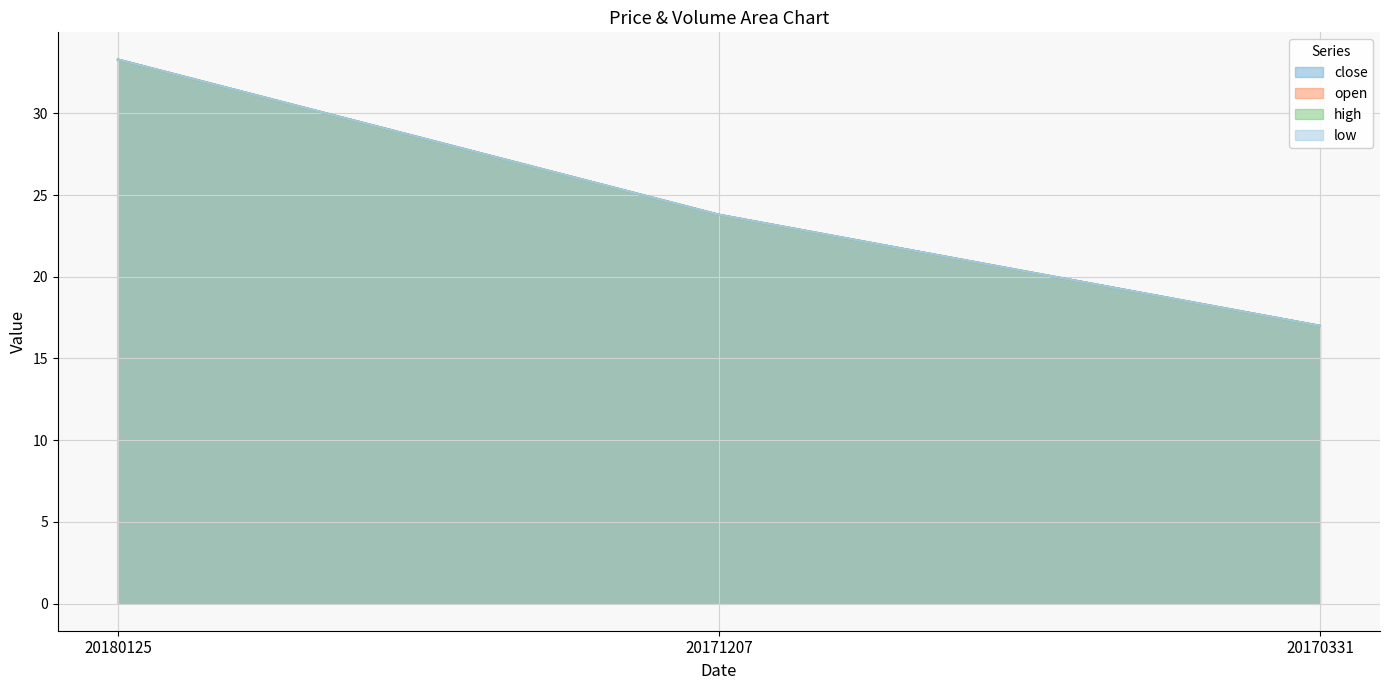

How many lines are shown in the chart?

4